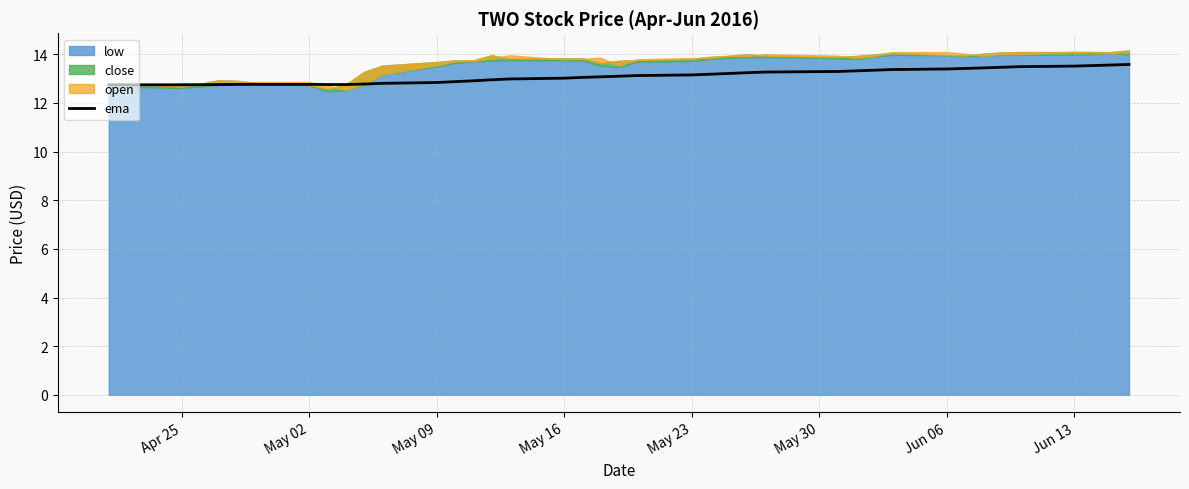

What is the maximum value for ema?

13.6